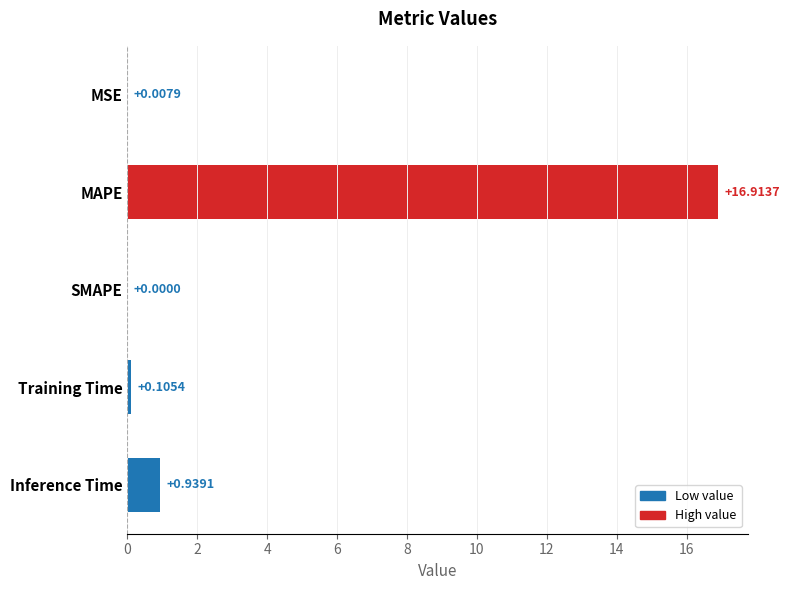

What is the sum of all values?

18.0